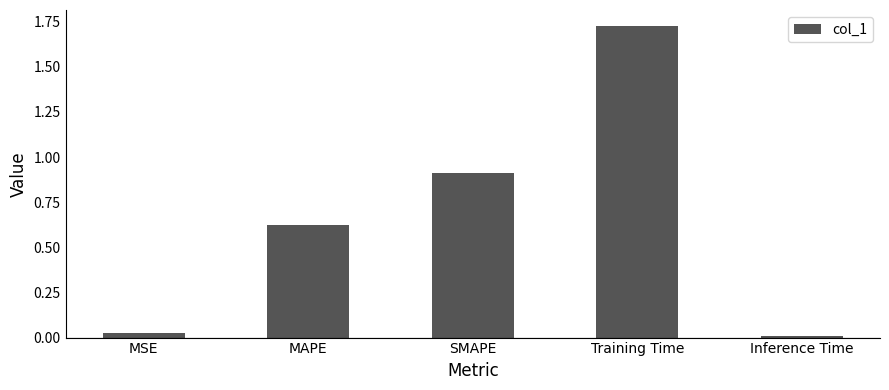

Rank the categories by value from highest to lowest.

Training Time, SMAPE, MAPE, MSE, Inference Time